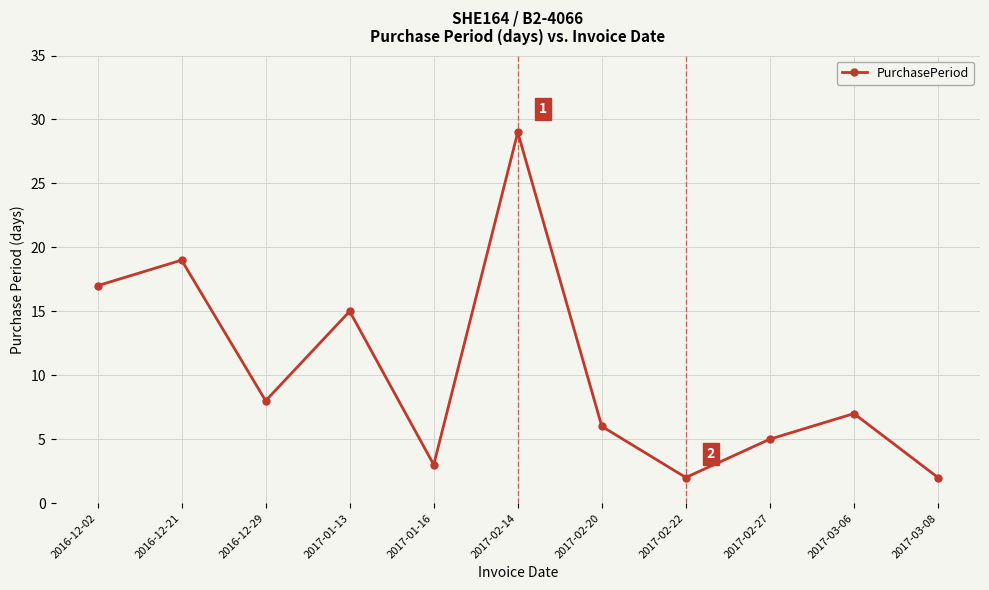

What is the change in value from 2016-12-21 to 2017-03-08?

-17